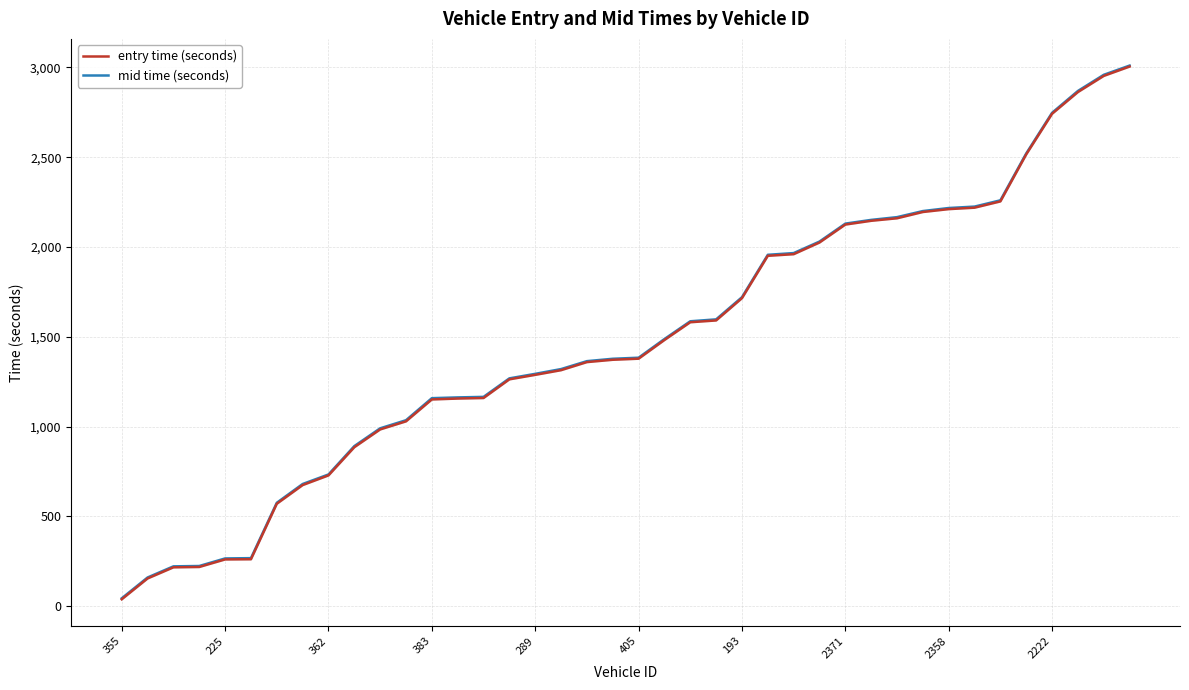

True or false: entry time (seconds) and mid time (seconds) intersect in this chart.

False